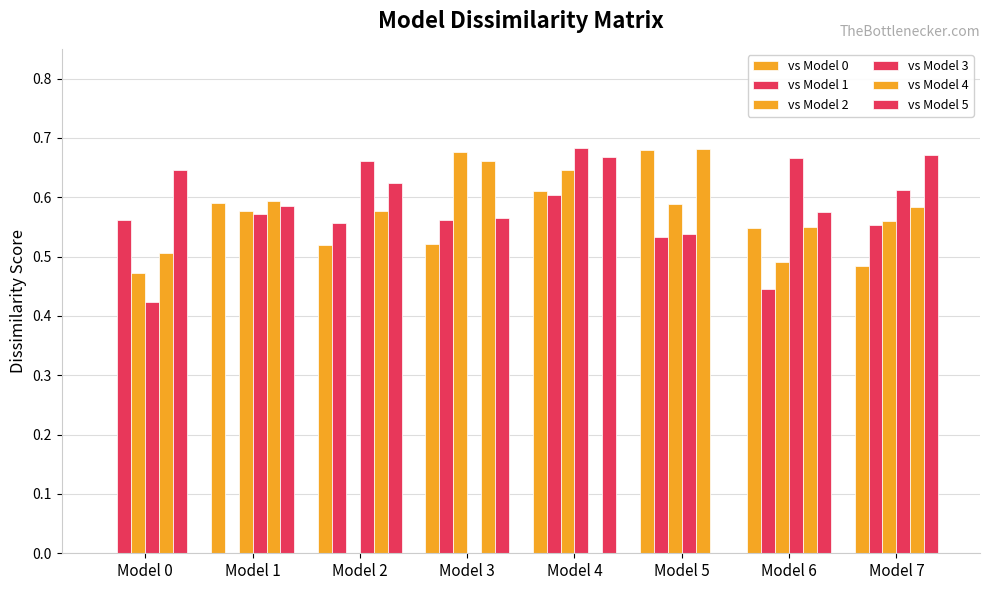

How many series are shown in this chart?

6